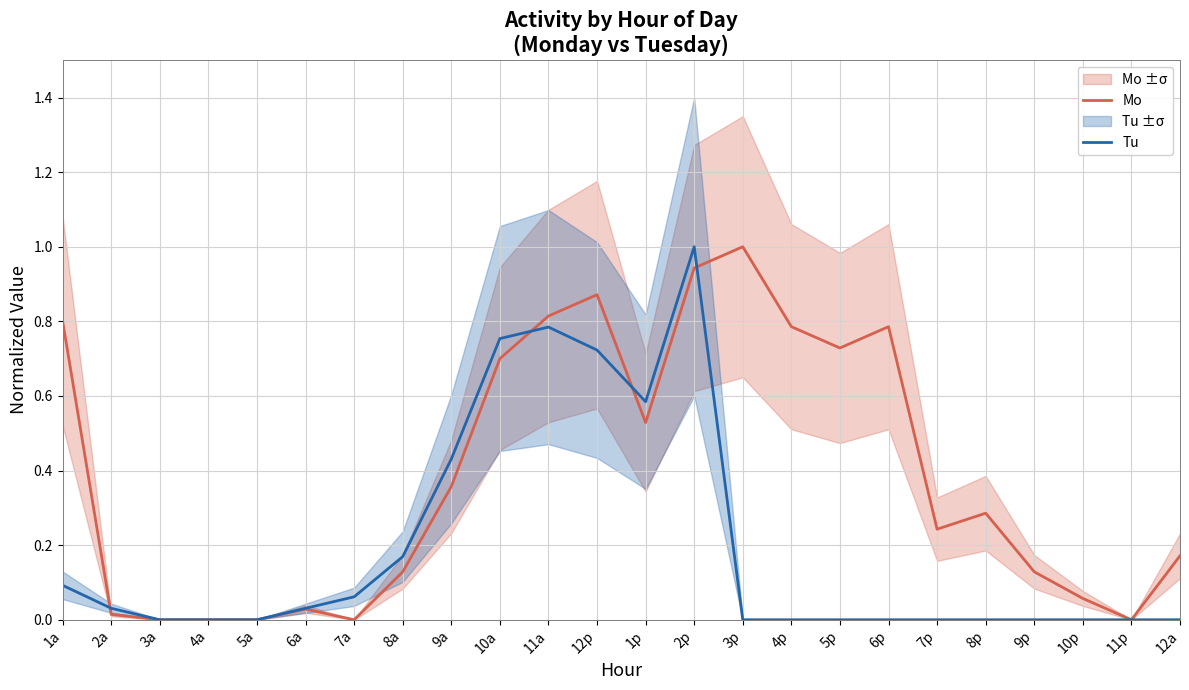

Reading left to right, transcribe all the data shown in this chart.

Mo: 1a=0.8	2a=0.0	3a=0.0	4a=0.0	5a=0.0	6a=0.0	7a=0.0	8a=0.1	9a=0.4	10a=0.7	11a=0.8	12p=0.9	1p=0.5	2p=0.9	3p=1.0	4p=0.8	5p=0.7	6p=0.8	7p=0.2	8p=0.3	9p=0.1	10p=0.1	11p=0.0	12a=0.2
Tu: 1a=0.1	2a=0.0	3a=0.0	4a=0.0	5a=0.0	6a=0.0	7a=0.1	8a=0.2	9a=0.4	10a=0.8	11a=0.8	12p=0.7	1p=0.6	2p=1.0	3p=0.0	4p=0.0	5p=0.0	6p=0.0	7p=0.0	8p=0.0	9p=0.0	10p=0.0	11p=0.0	12a=0.0